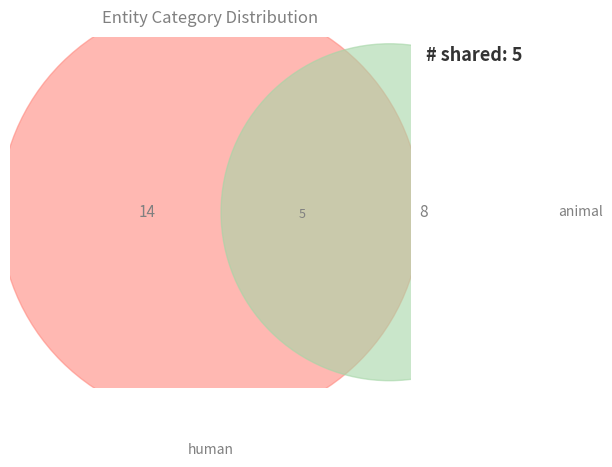

Which slice is the largest?

human